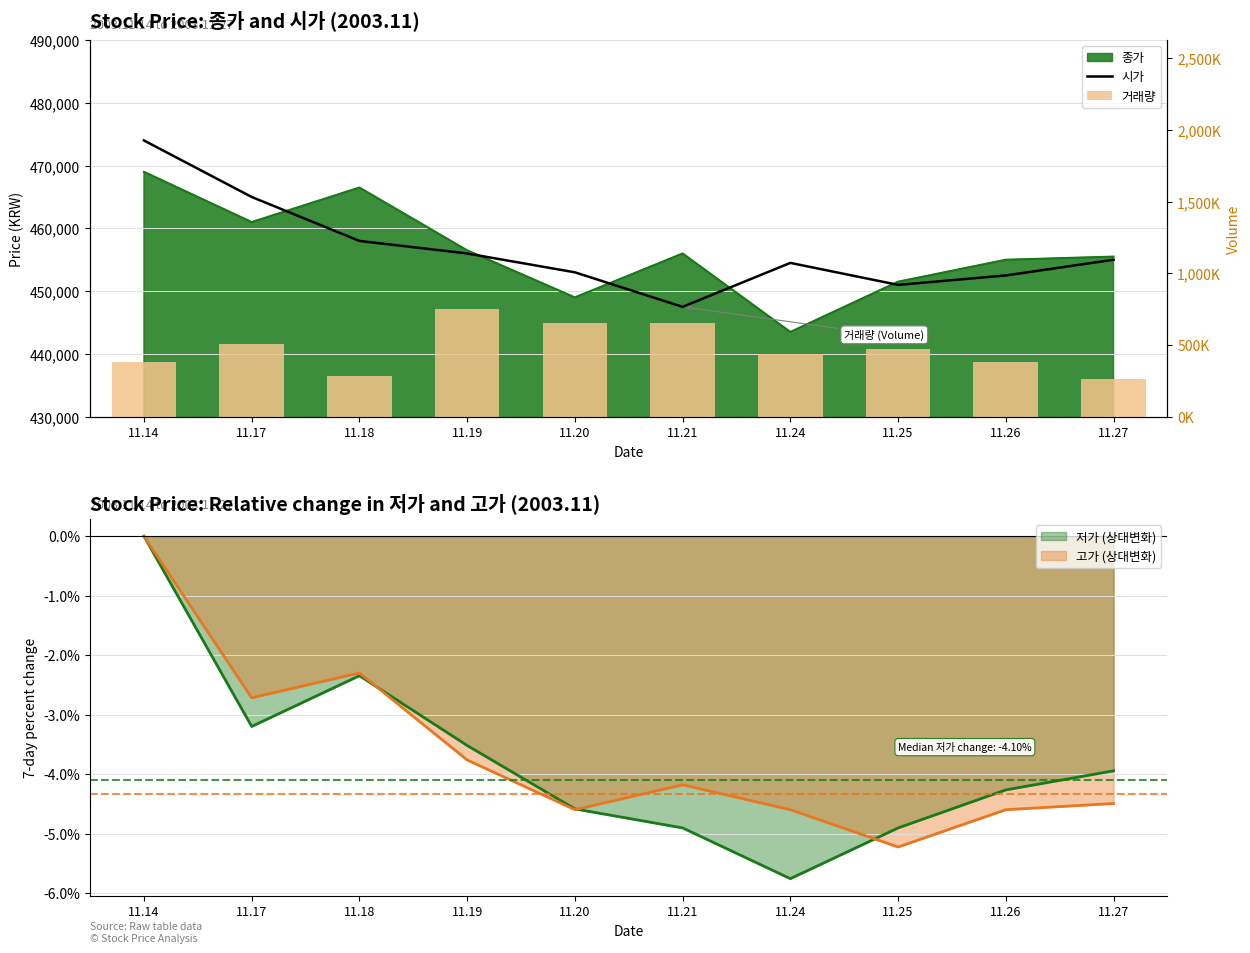

Where does the 시가 series first go above 455000?

11.14